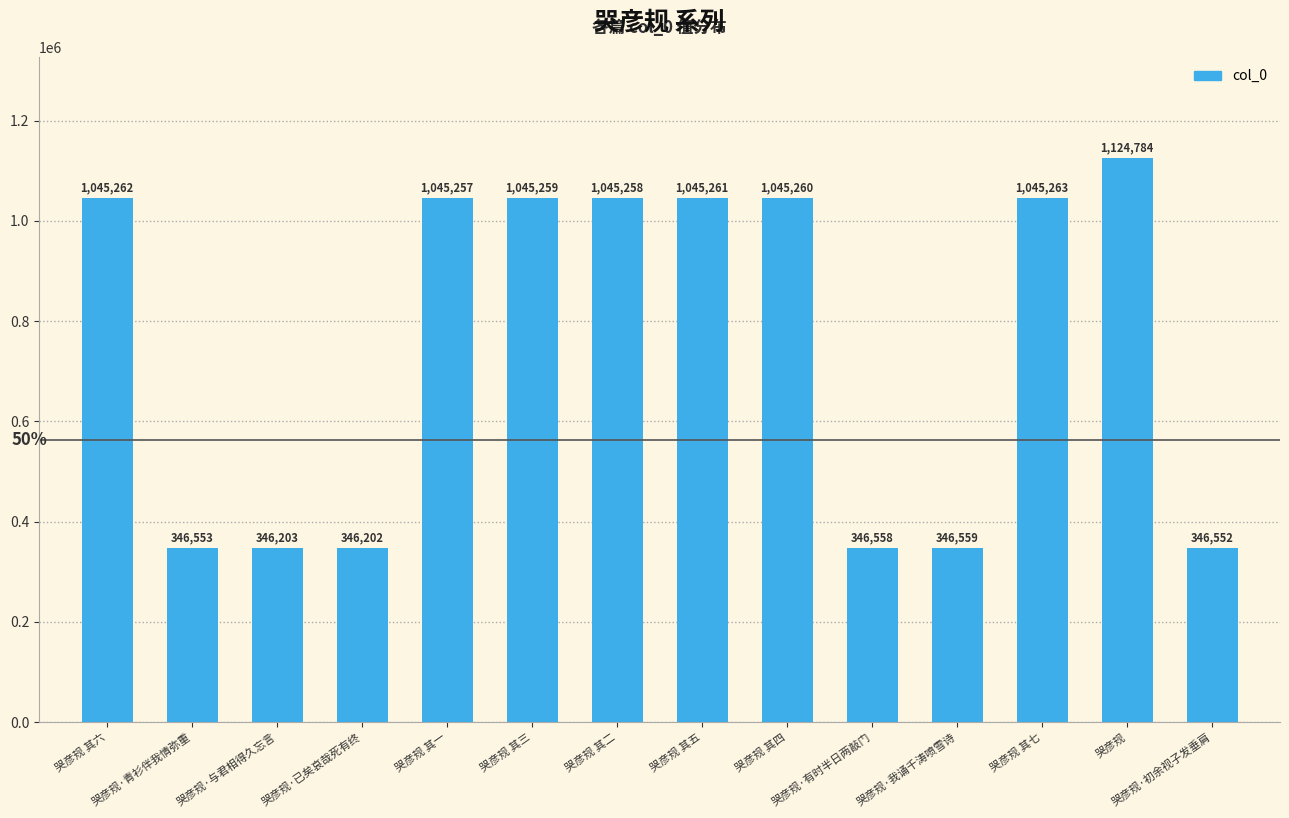

What is the value of the 3rd bar from the left?

346203